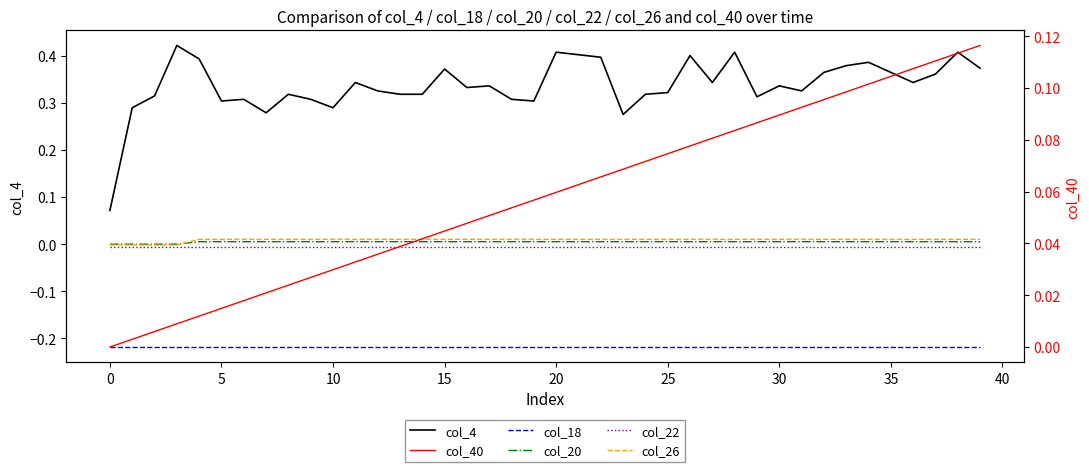

What is the smallest value displayed?

-0.2